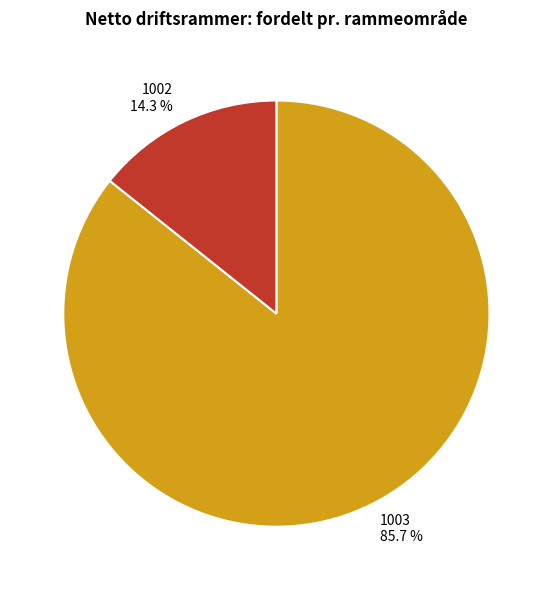

Rank the categories by value from lowest to highest.

1002, 1003